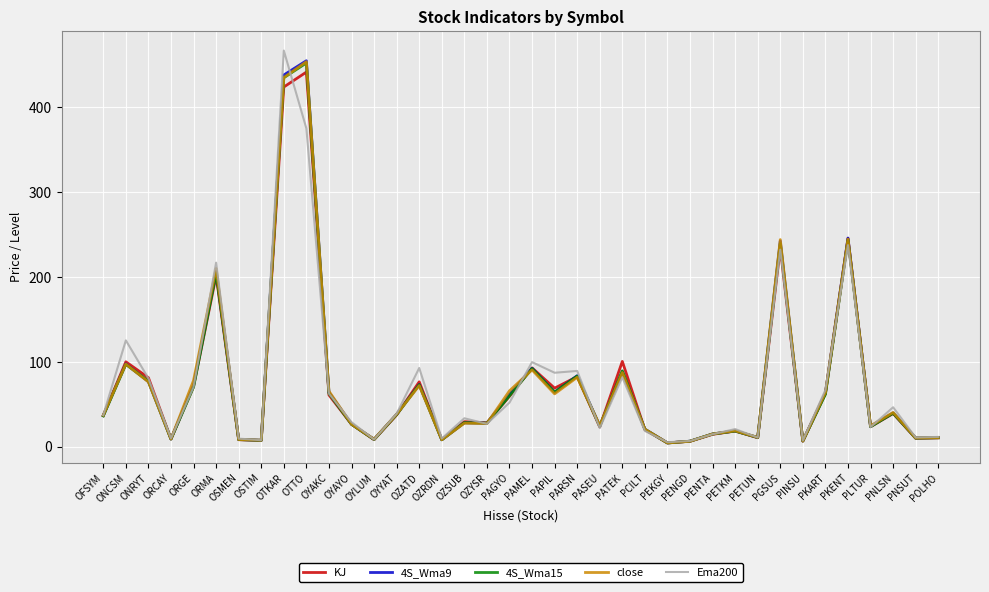

What is the minimum value for close?

4.2